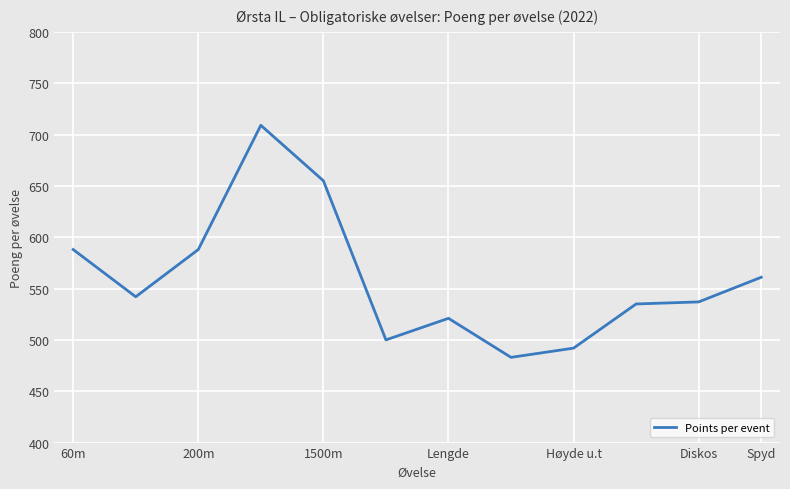

True or false: the data has more than 0 interior local peaks.

True